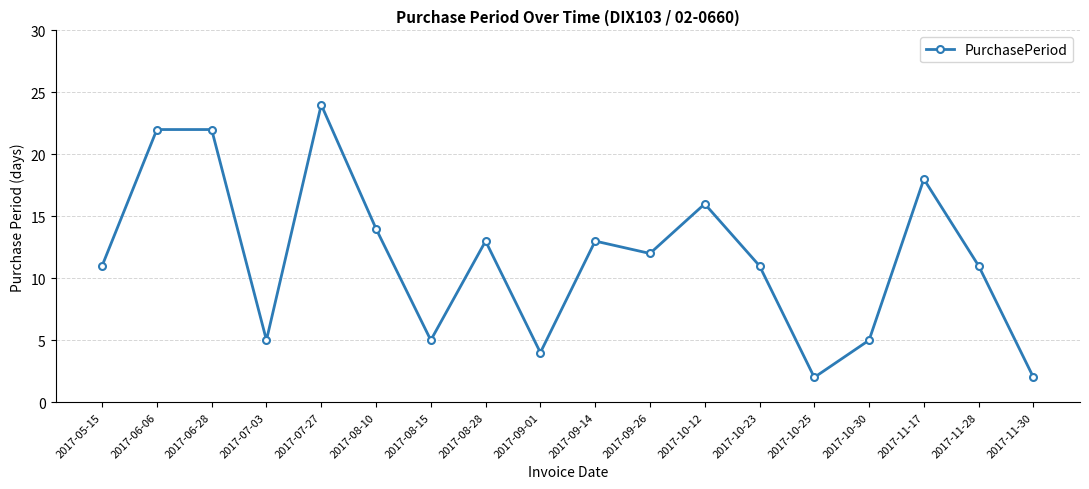

Which has a higher value, 2017-06-06 or 2017-11-30?

2017-06-06